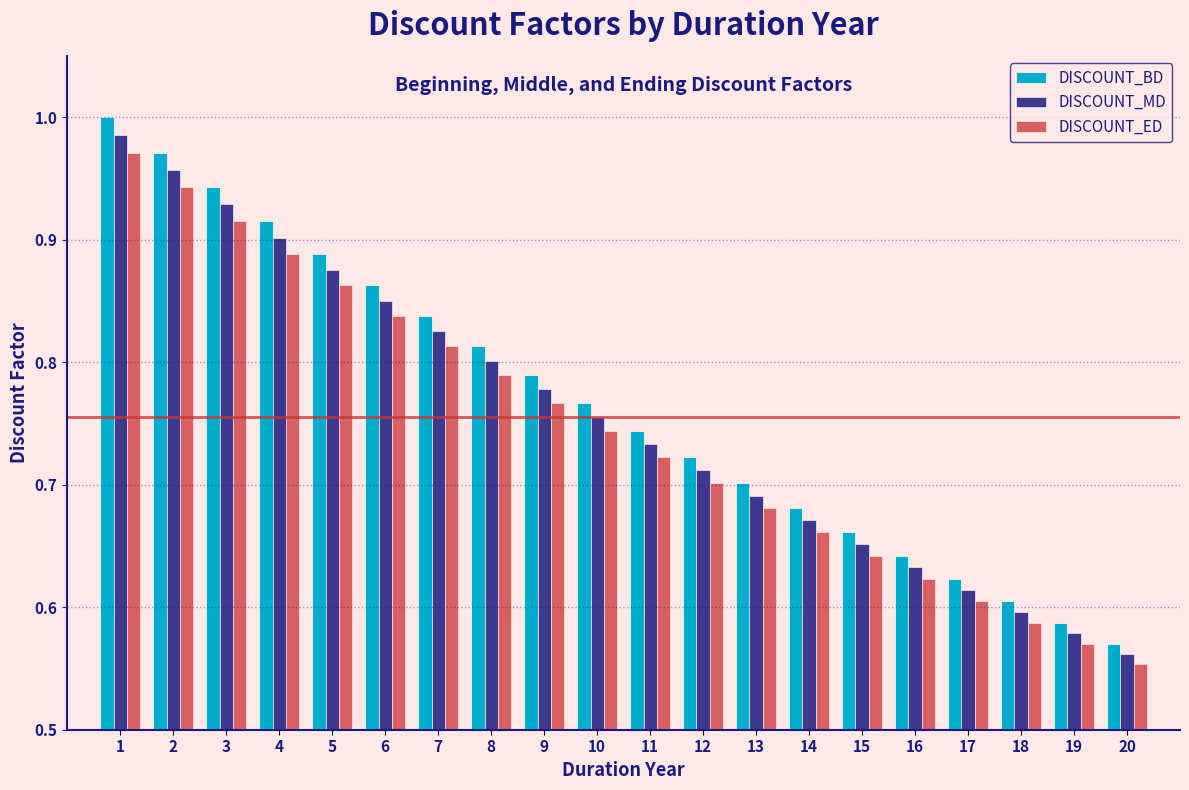

At which label is DISCOUNT_ED closest to 0?

20